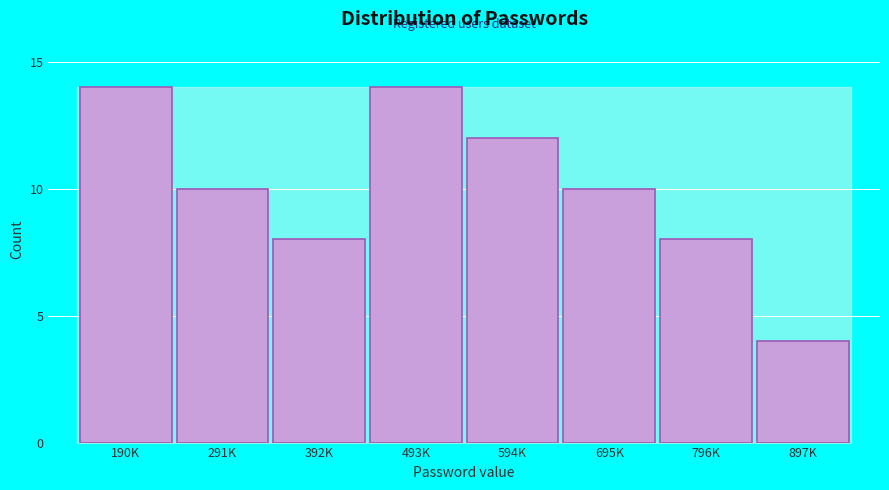

Reading left to right, extract all data points from this chart.

190K=14	291K=10	392K=8	493K=14	594K=12	695K=10	796K=8	897K=4